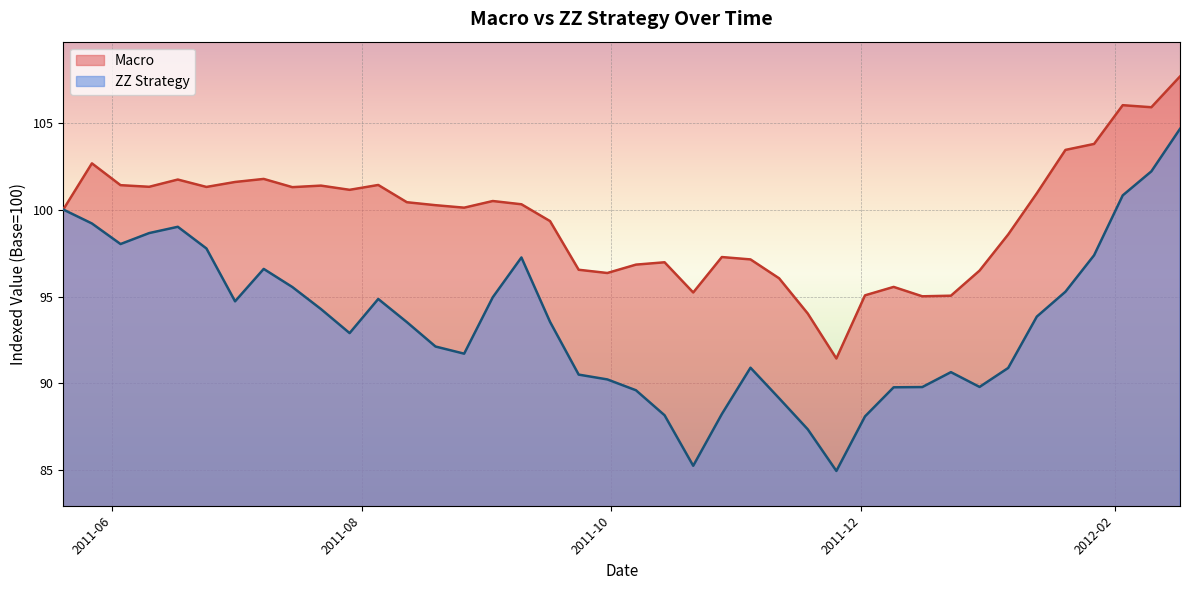

Which series has the largest range (max minus min)?

ZZ Strategy